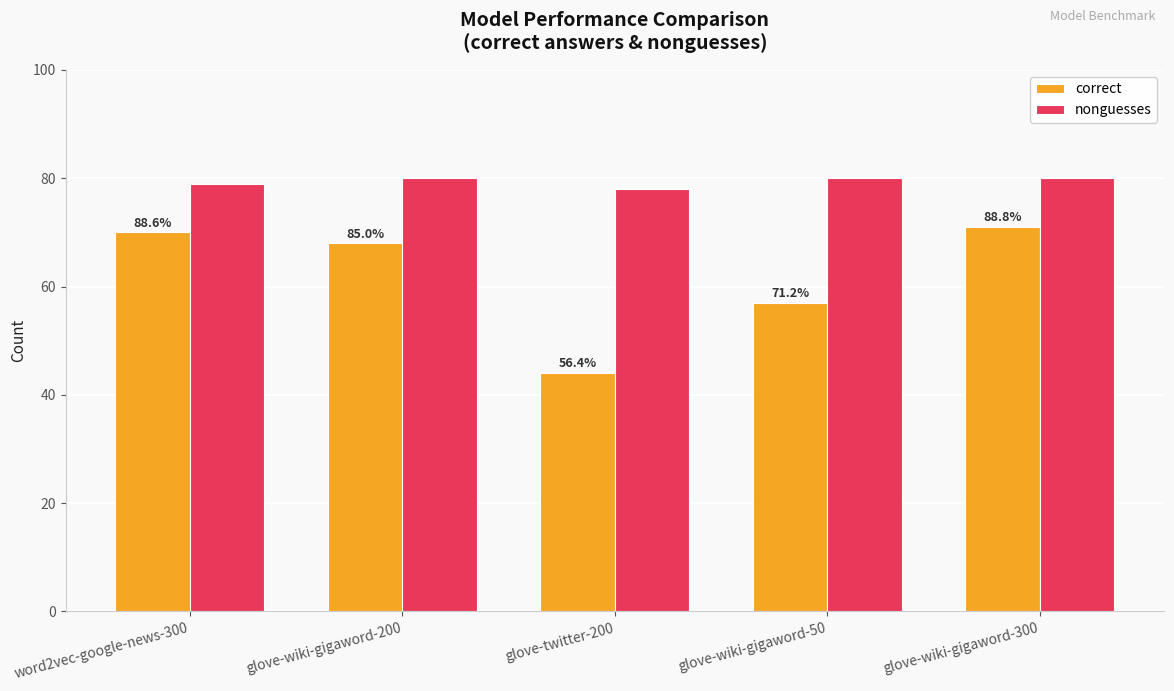

How many bars are there in each group?

2